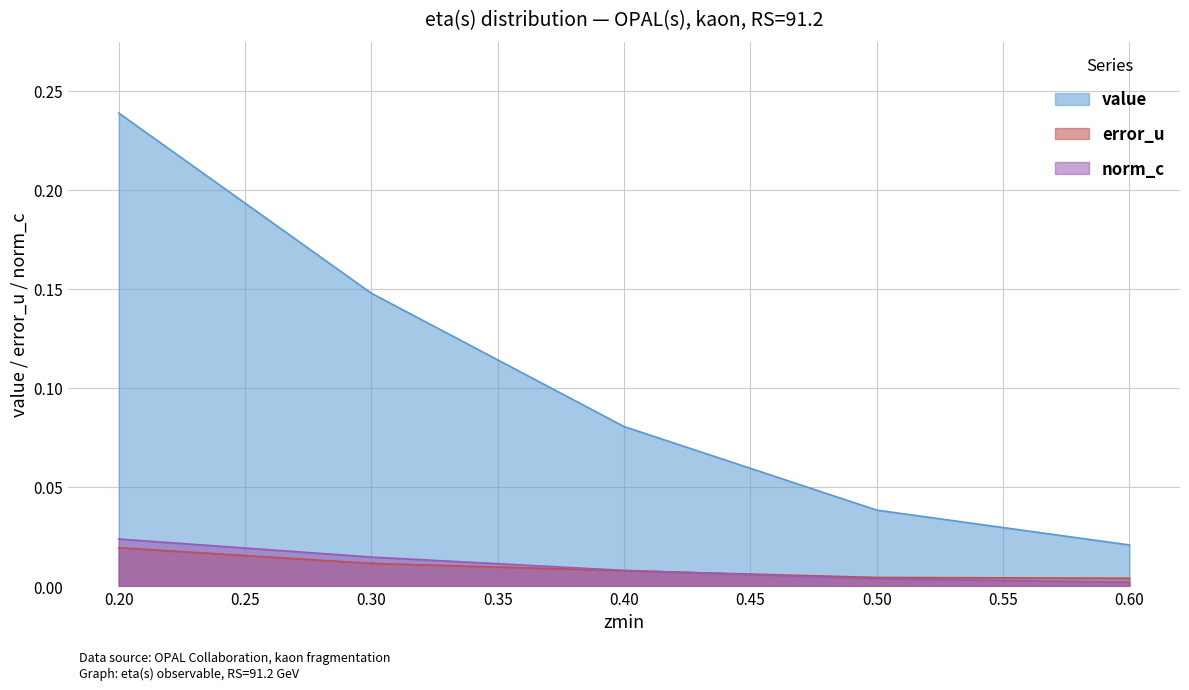

The value of value at 0.40 is 0.0. True or false?

False